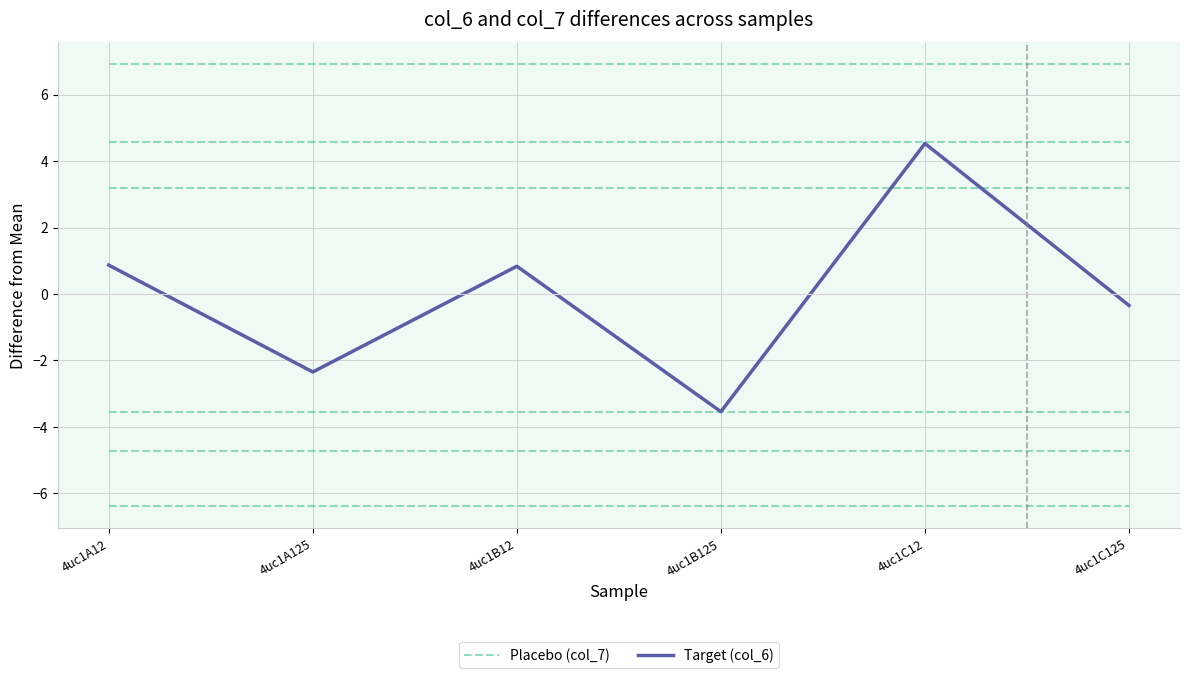

What is the difference between the highest and lowest values at 4uc1C125?

7.3